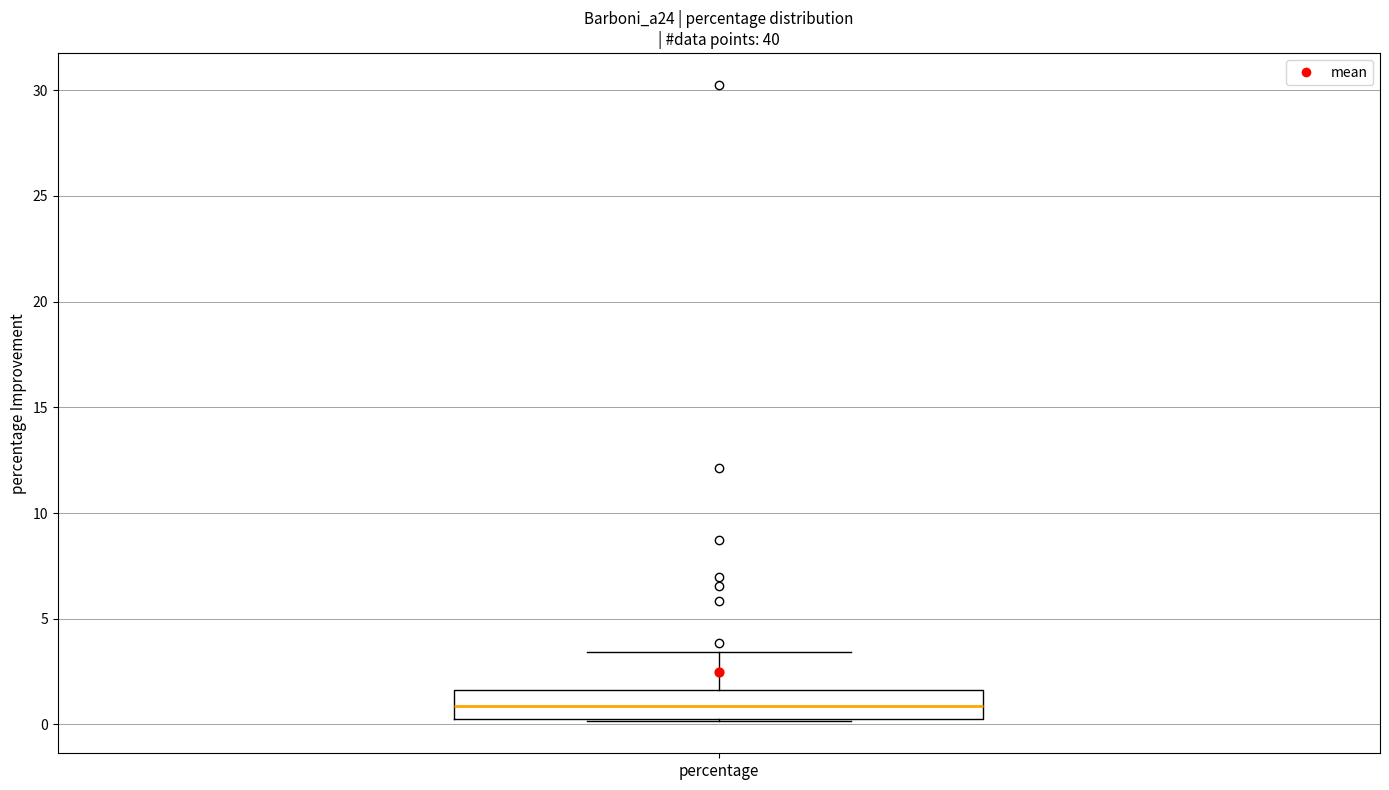

Read this box plot against the y-axis: the position of the median line, the range covered by the box, and the ends of both whiskers. The values are not printed on the chart, so give them approximately, as read against the axis.

median 1.0, box 0.0 to 1.5, whiskers 0.0 to 3.5